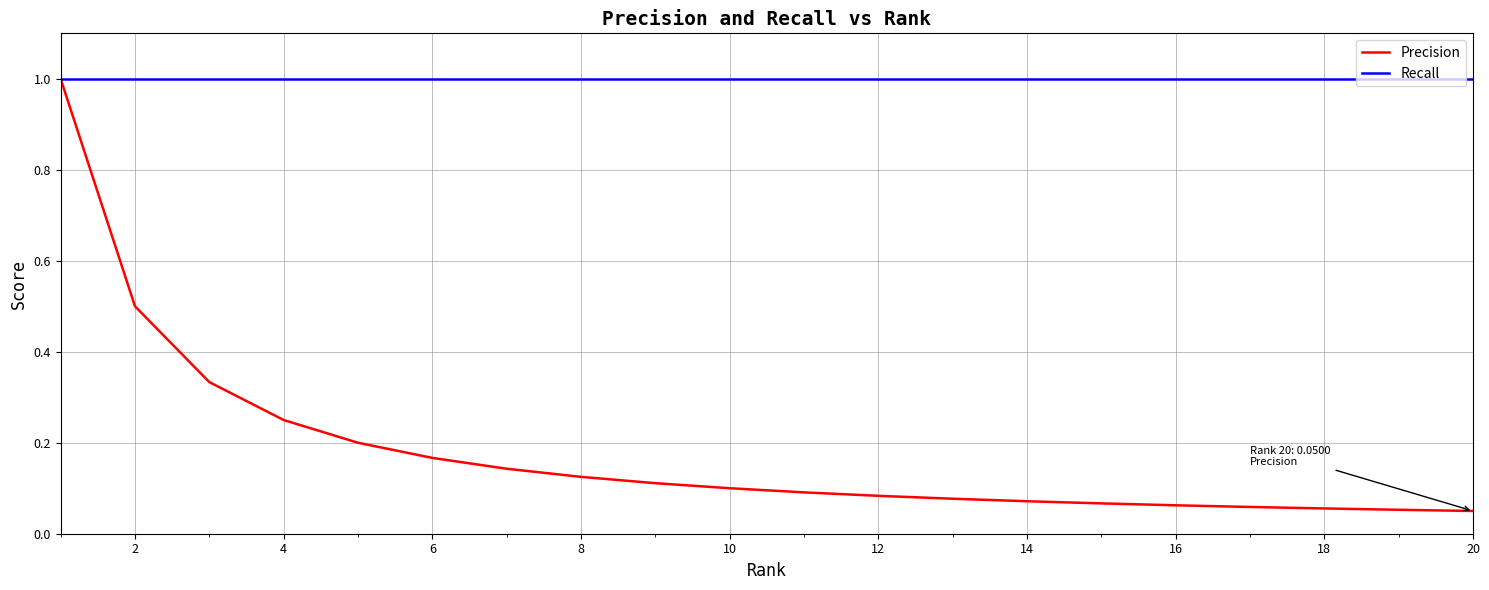

Which series has the largest total across all categories?

Recall